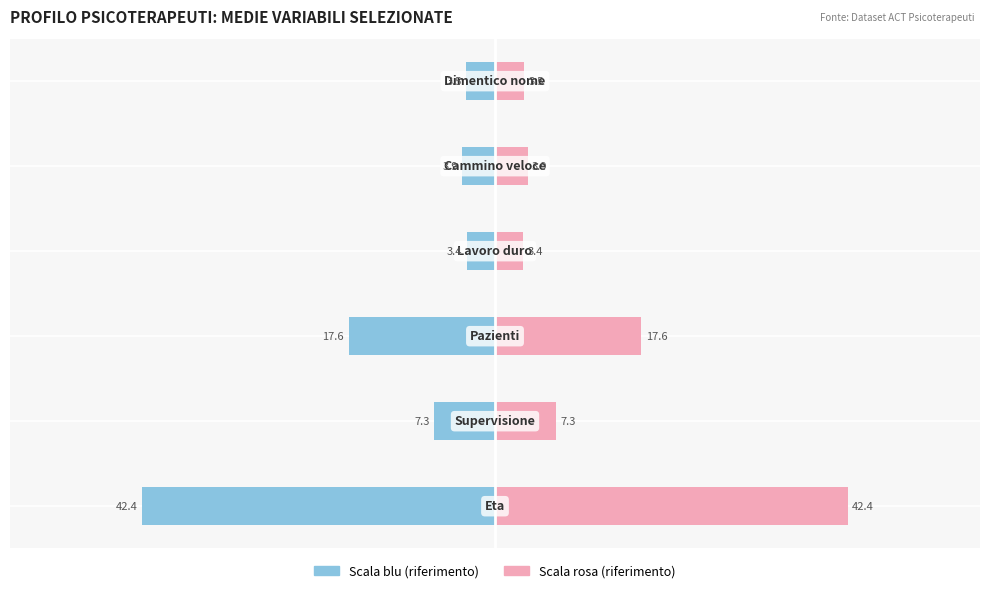

How many groups of bars are there?

6